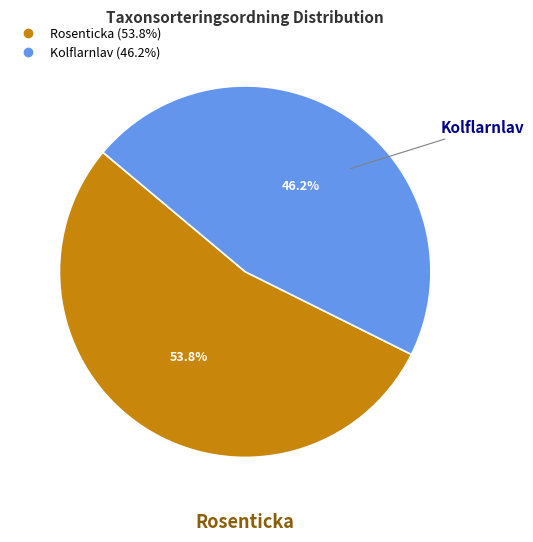

Does any single category account for the majority?

Yes